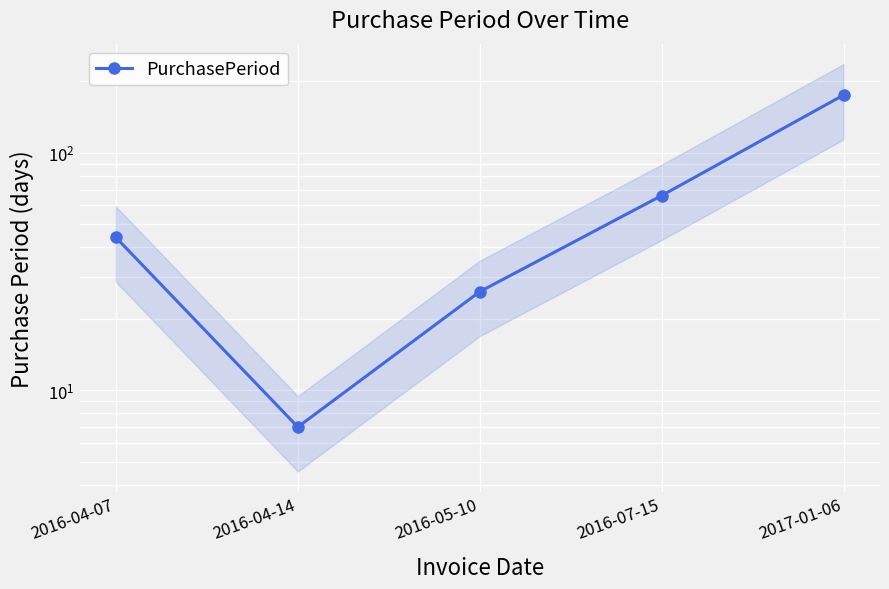

Reading left to right, what are all the values shown in this chart?

44	7	26	66	175